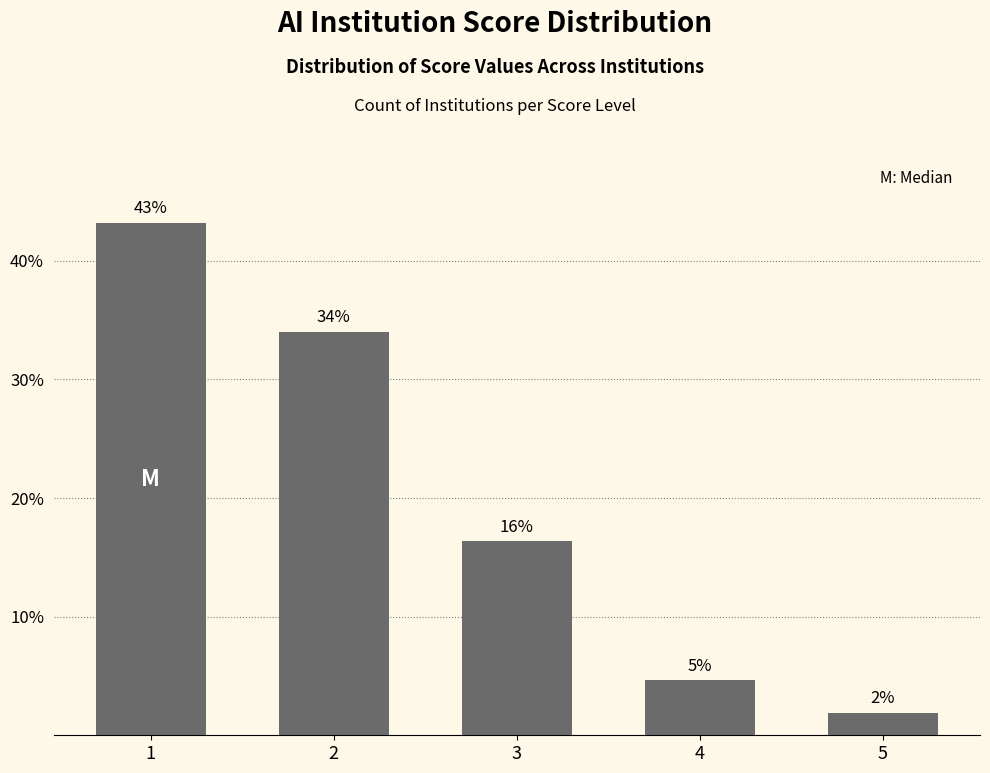

At which label does the data first exceed 16?

1